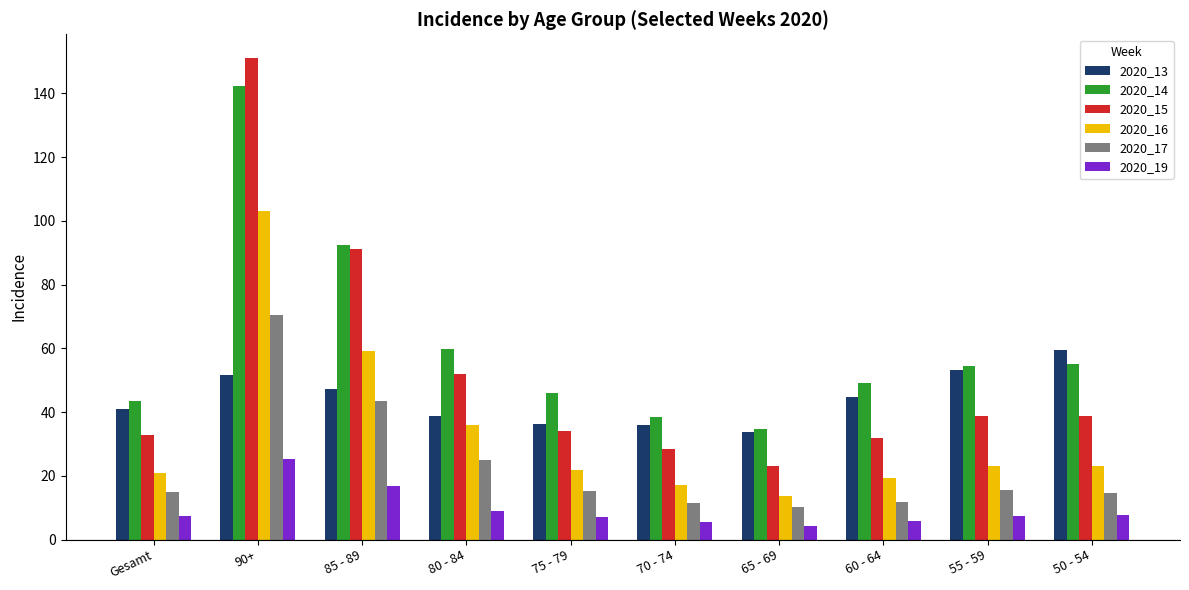

At how many categories does at least one series exceed 36?

9